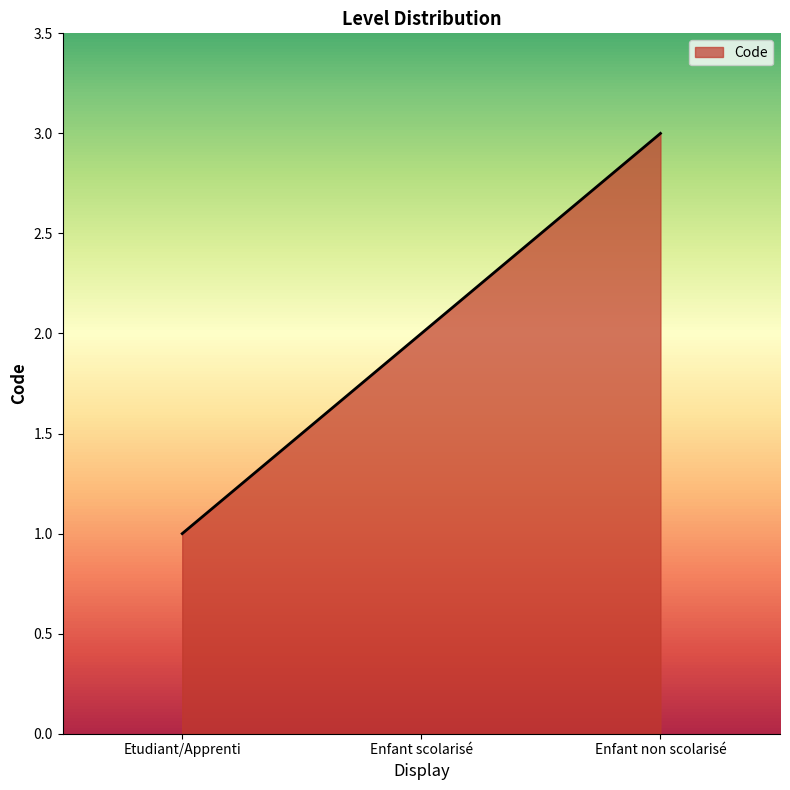

True or false: the data shows 2 at Etudiant/Apprenti.

False